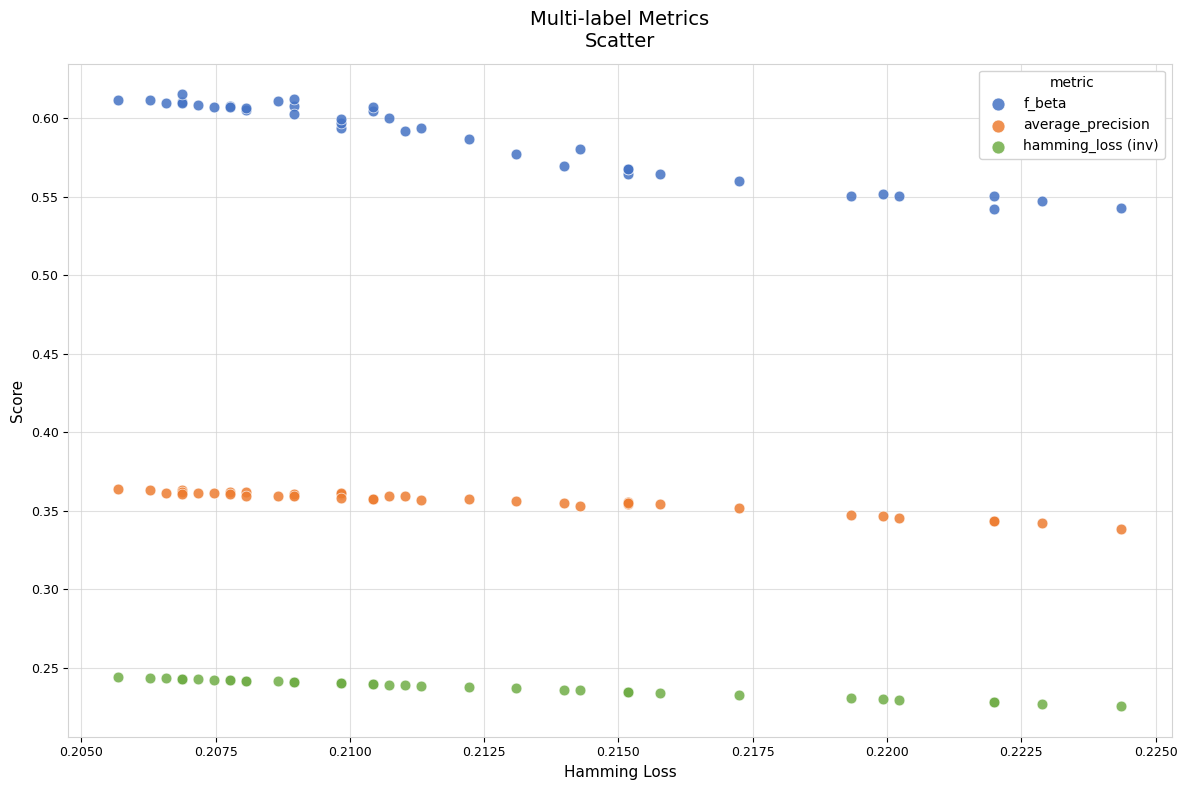

Which series has the widest spread of Y values?

f_beta